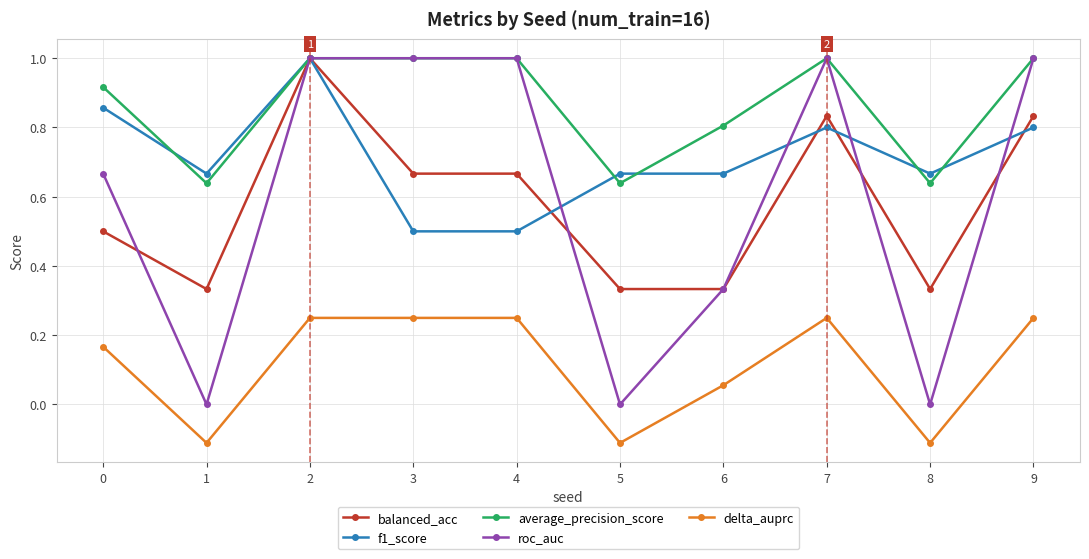

What is the value of the f1_score point at the 4th from the left?

0.5